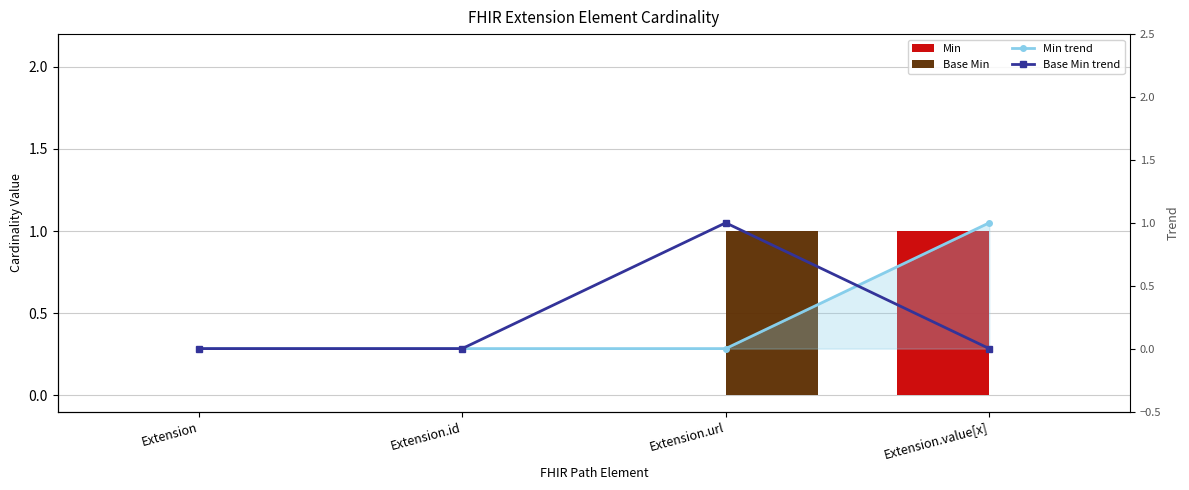

Are the bars grouped side by side (vs. stacked)?

Yes